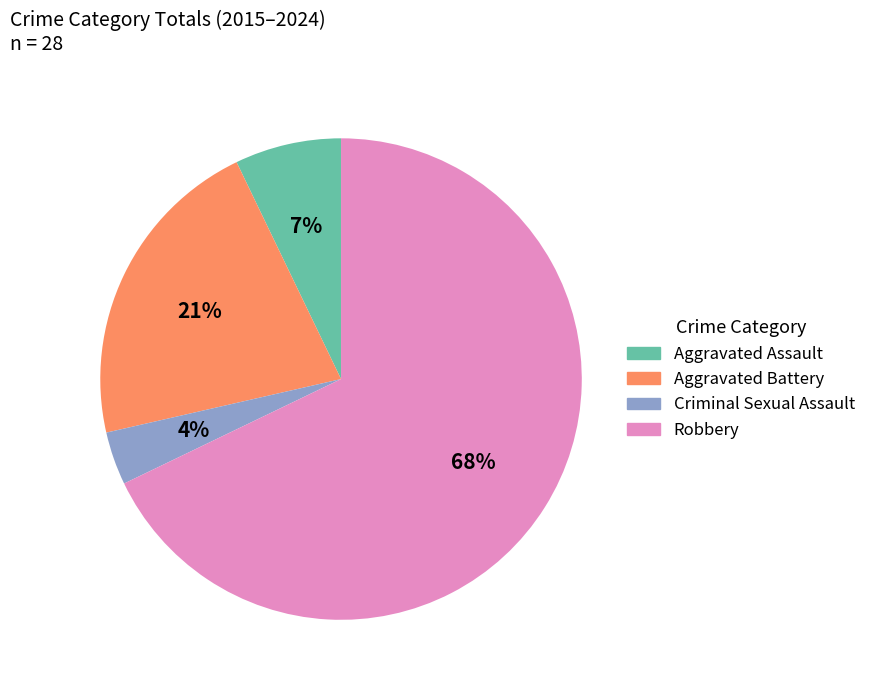

The Robbery slice represents 68% of the pie. True or false?

True